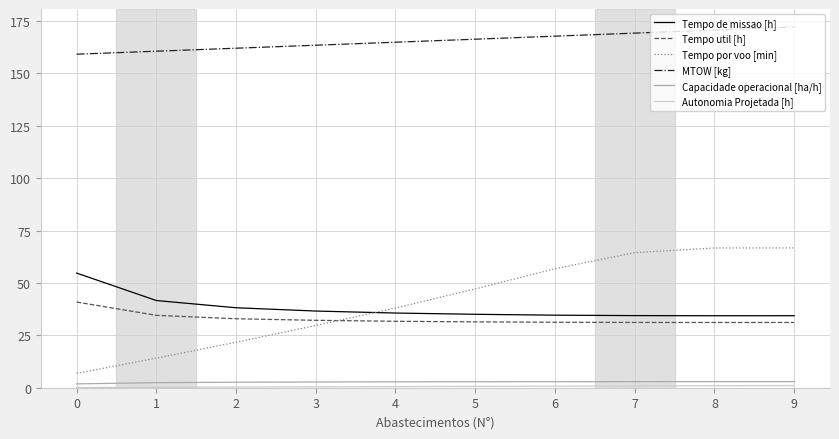

True or false: Capacidade operacional [ha/h] has a value of 1.8 at 0.

True